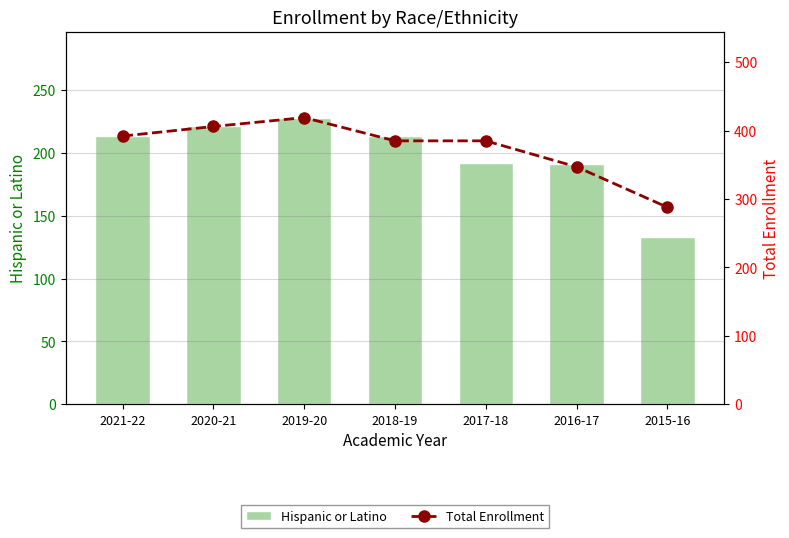

What is the value of the Total Enrollment bar at the 2nd from the left?

406